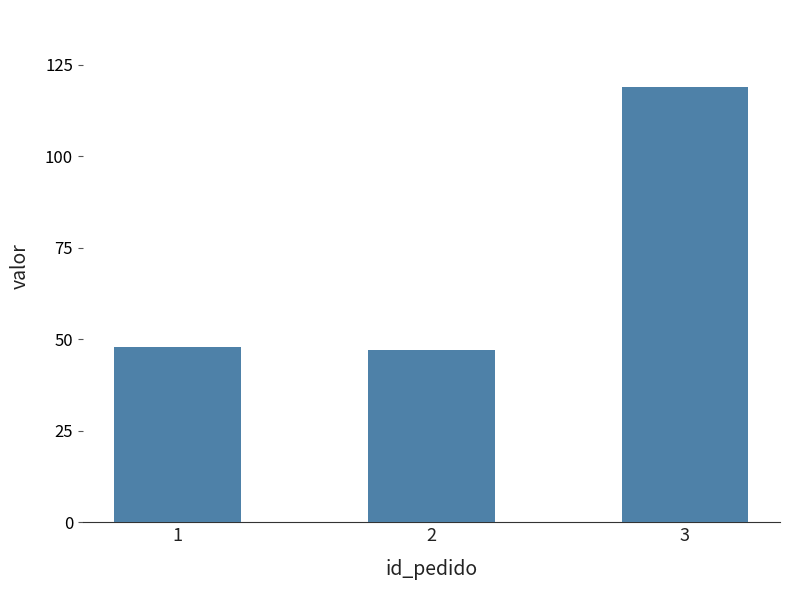

What is the difference between the second highest and minimum values?

0.9